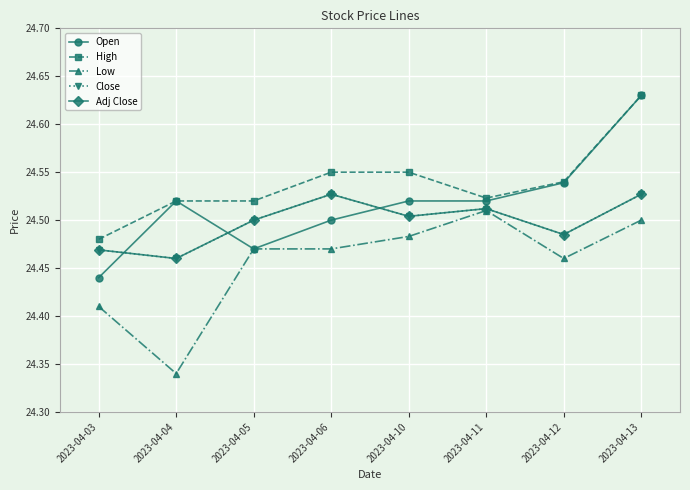

At which label is Open closest to 24?

2023-04-03